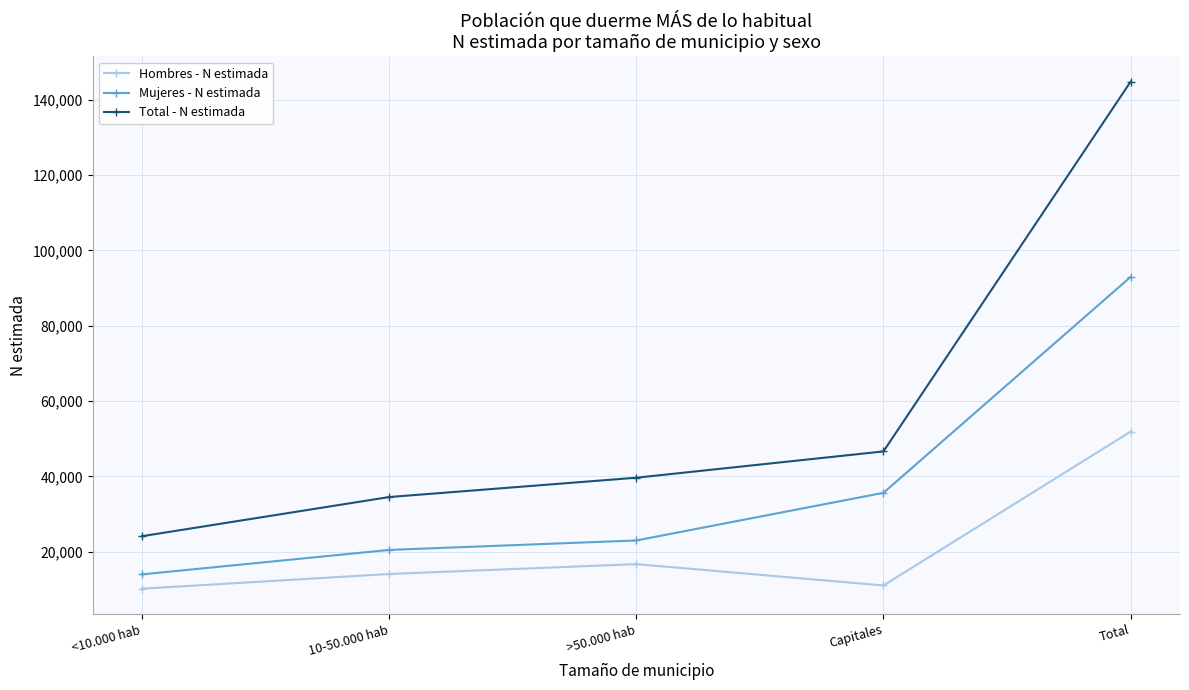

True or false: Hombres - N estimada and Mujeres - N estimada intersect in this chart.

False